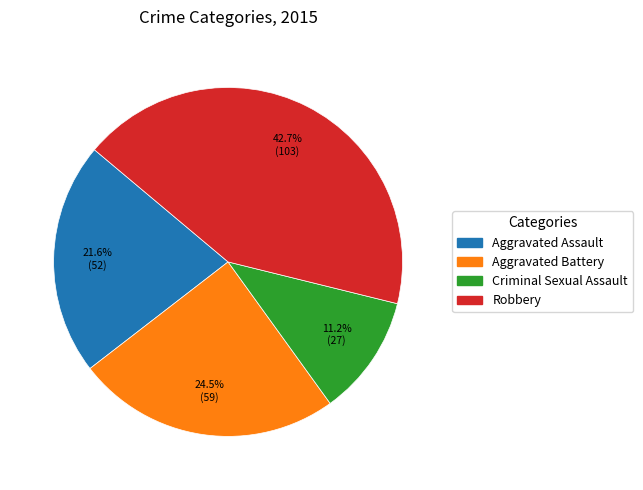

What is the smallest slice in the pie chart?

Criminal Sexual Assault